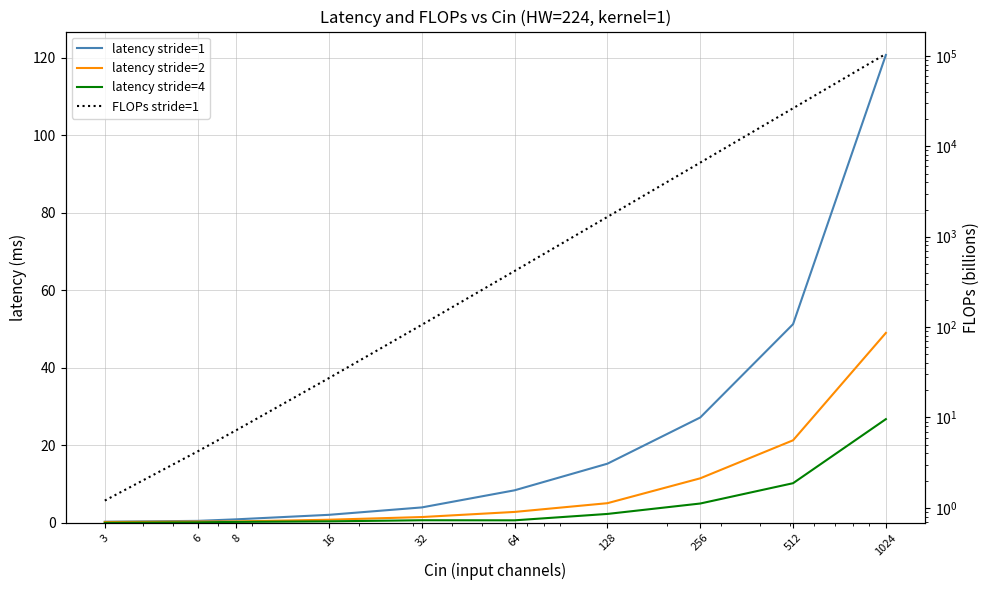

Which category has the lowest value in the latency stride=4 series?

3